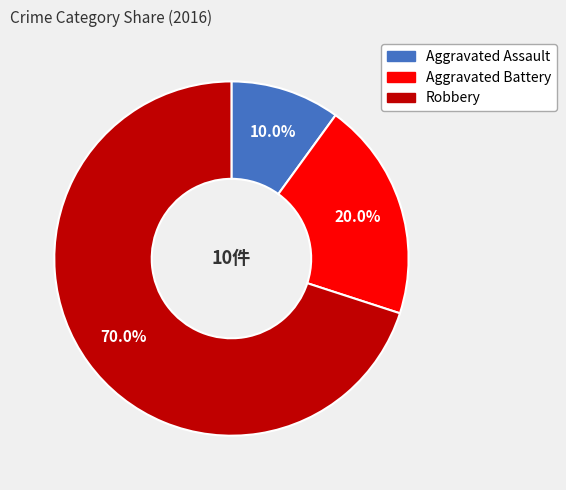

Between Aggravated Assault and Robbery, which is larger?

Robbery